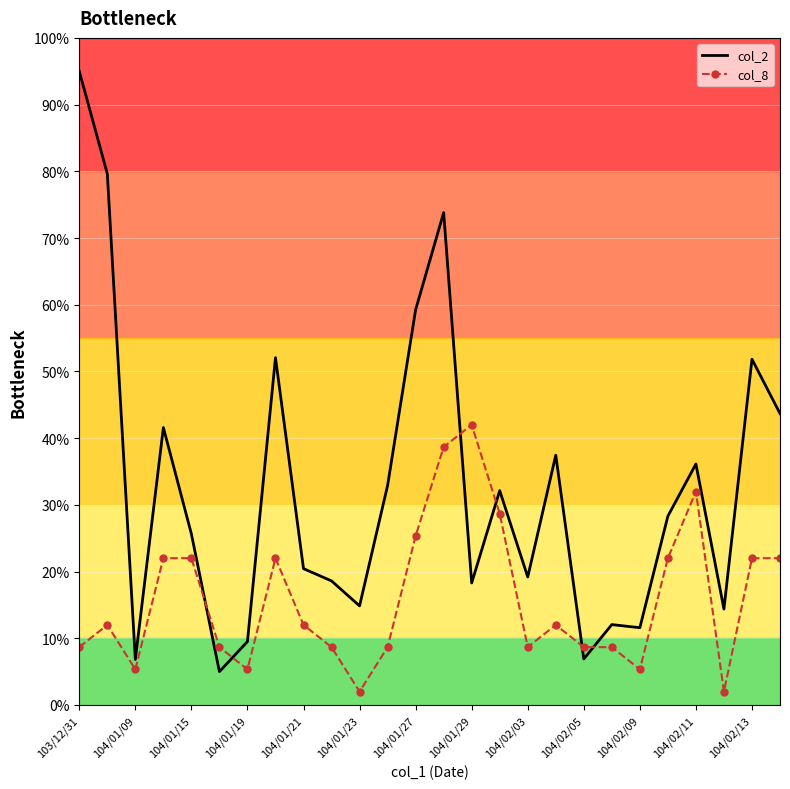

What is the greatest value displayed?

95.0